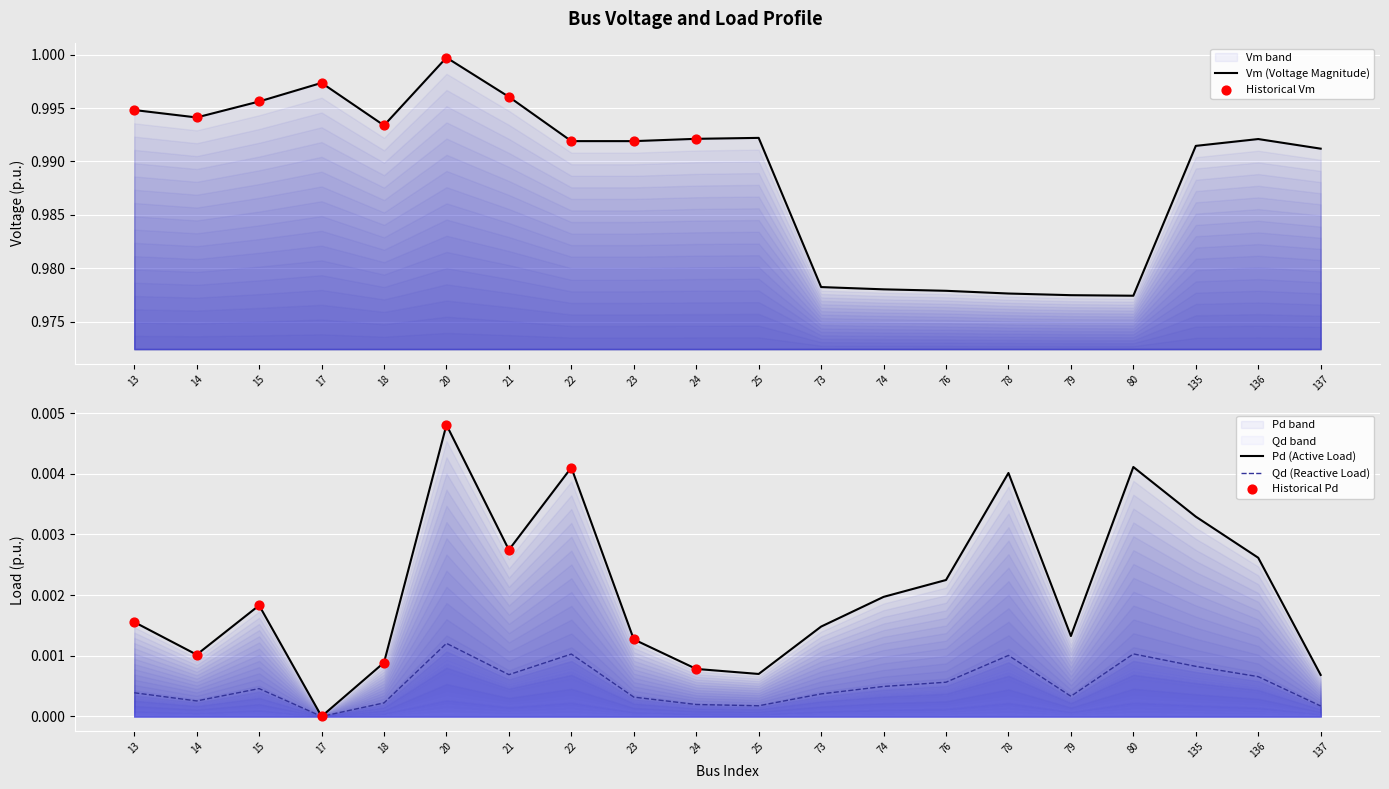

At how many categories does at least one series exceed 0?

20